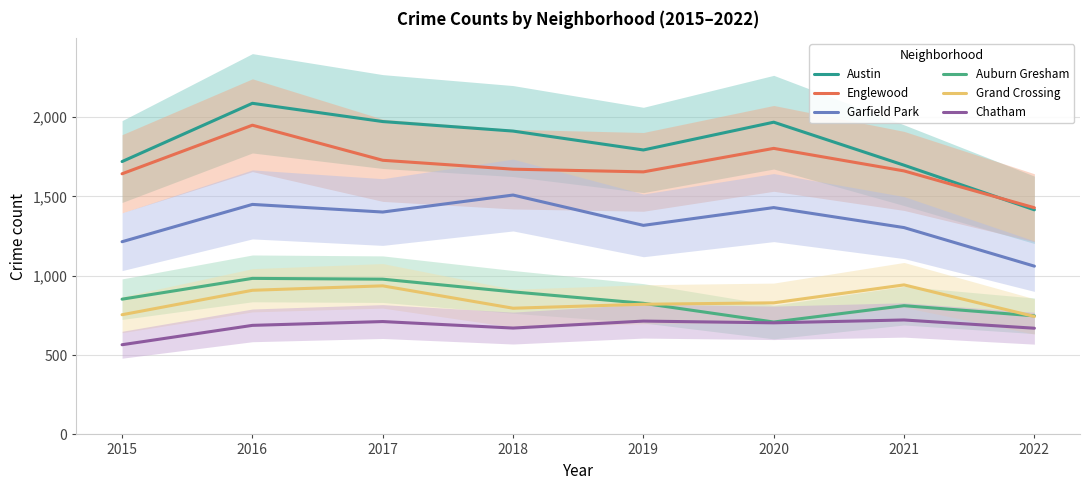

At which category does Grand Crossing reach its first local valley?

2018